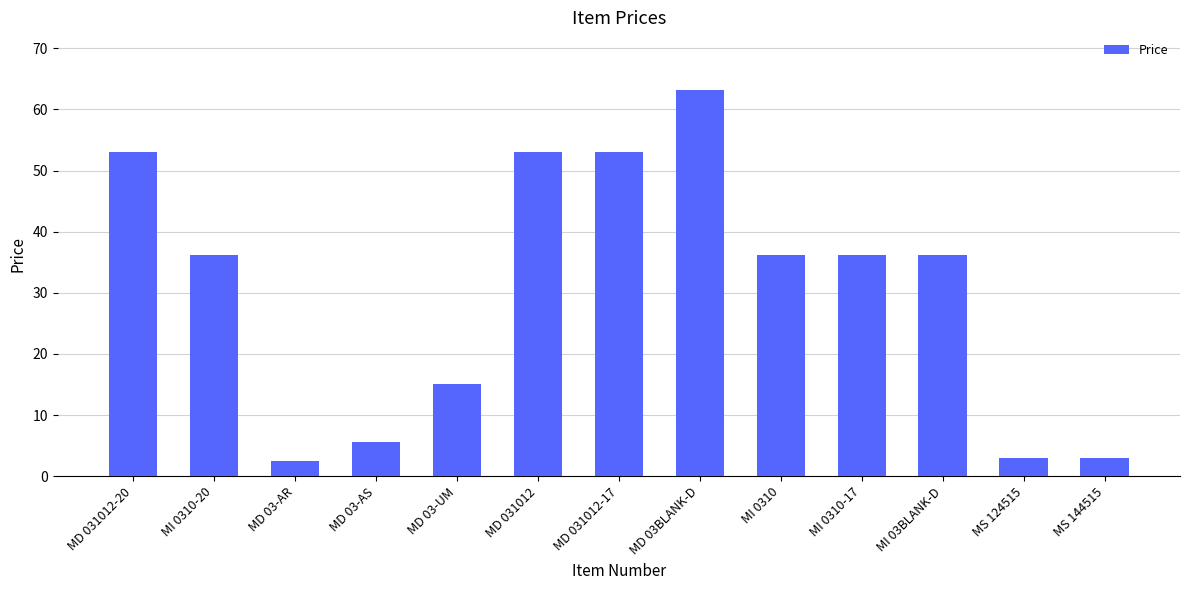

Approximately how many times larger is the value at MI 0310 compared to MS 144515?

12.0